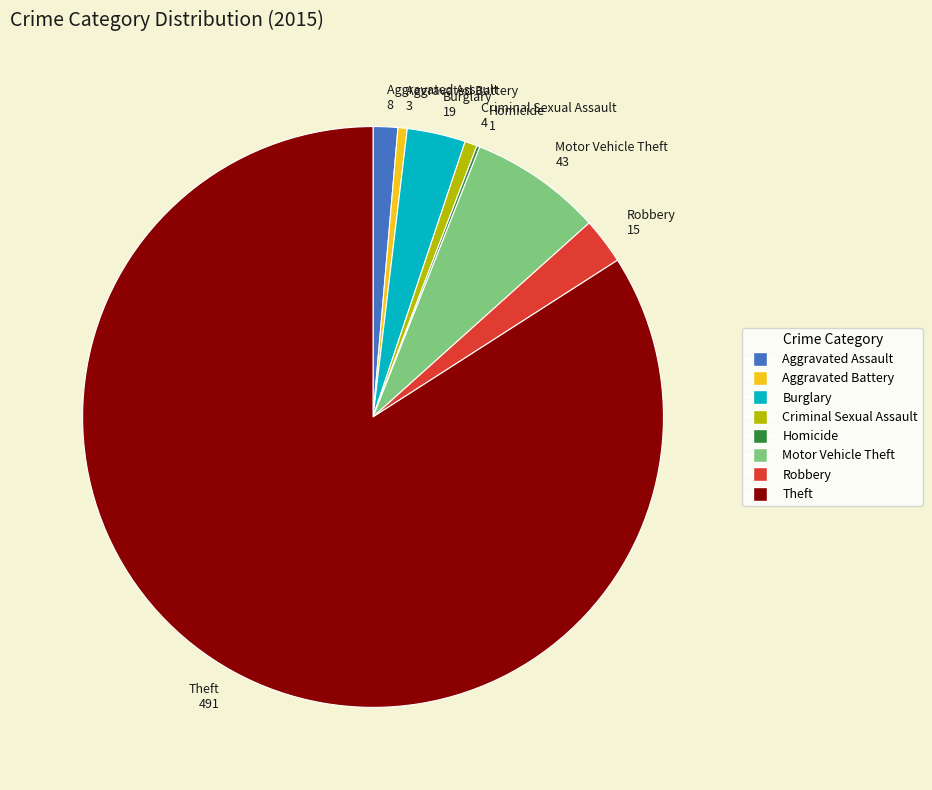

What is the largest slice in the pie chart?

Theft